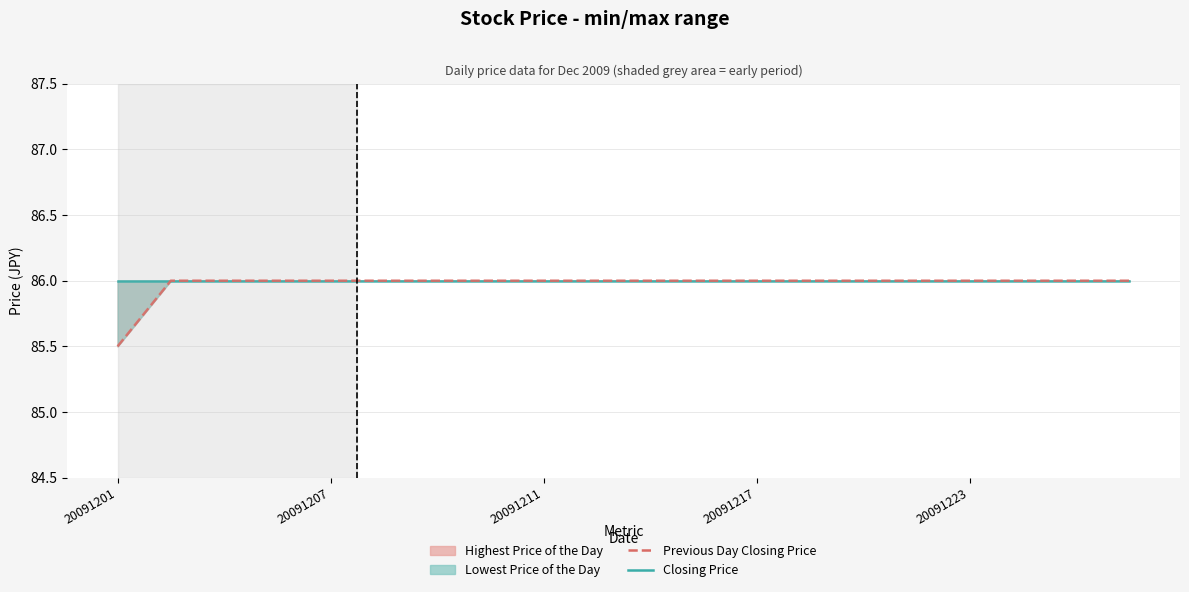

Where is Previous Day Closing Price nearest to the value 85?

20091201